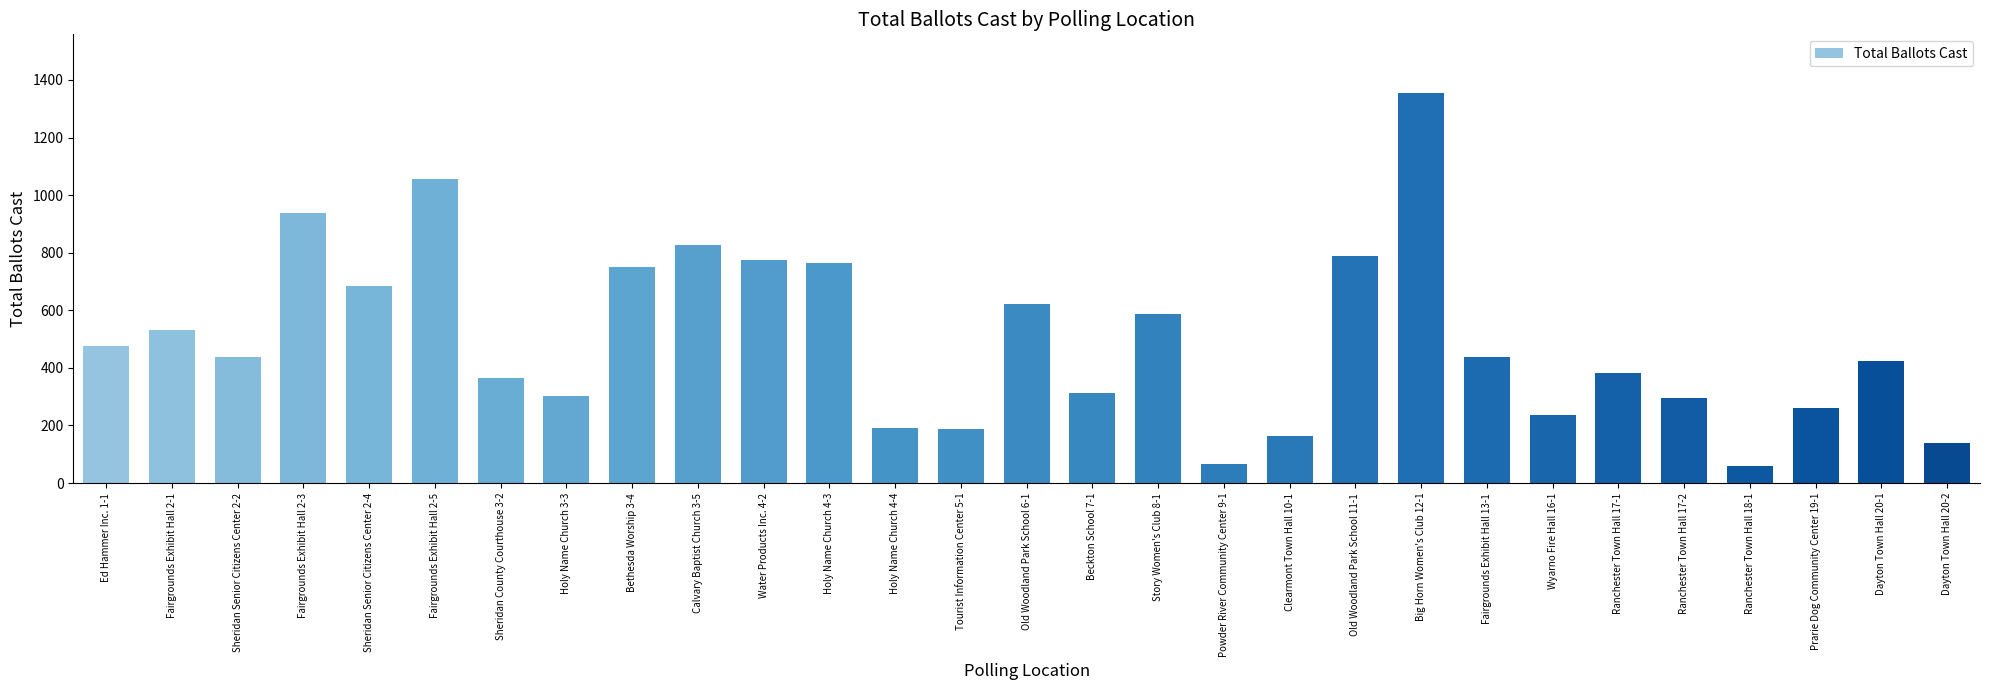

Which label corresponds to the largest value in the chart?

Big Horn Women's Club 12-1